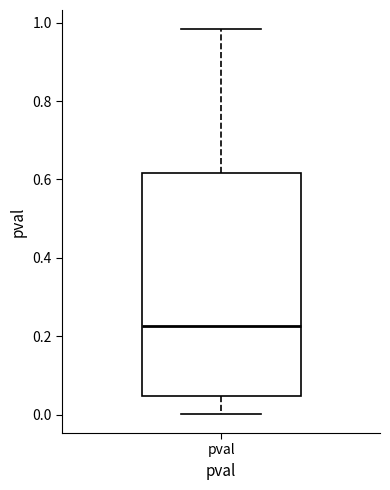

Transcribe this box plot: give where the median line is, the range the box spans, and where the two whiskers end, as read against the y-axis. The values are not printed on the chart, so give them approximately, as read against the axis.

median 0.22, box 0.04 to 0.62, whiskers 0.00 to 0.98